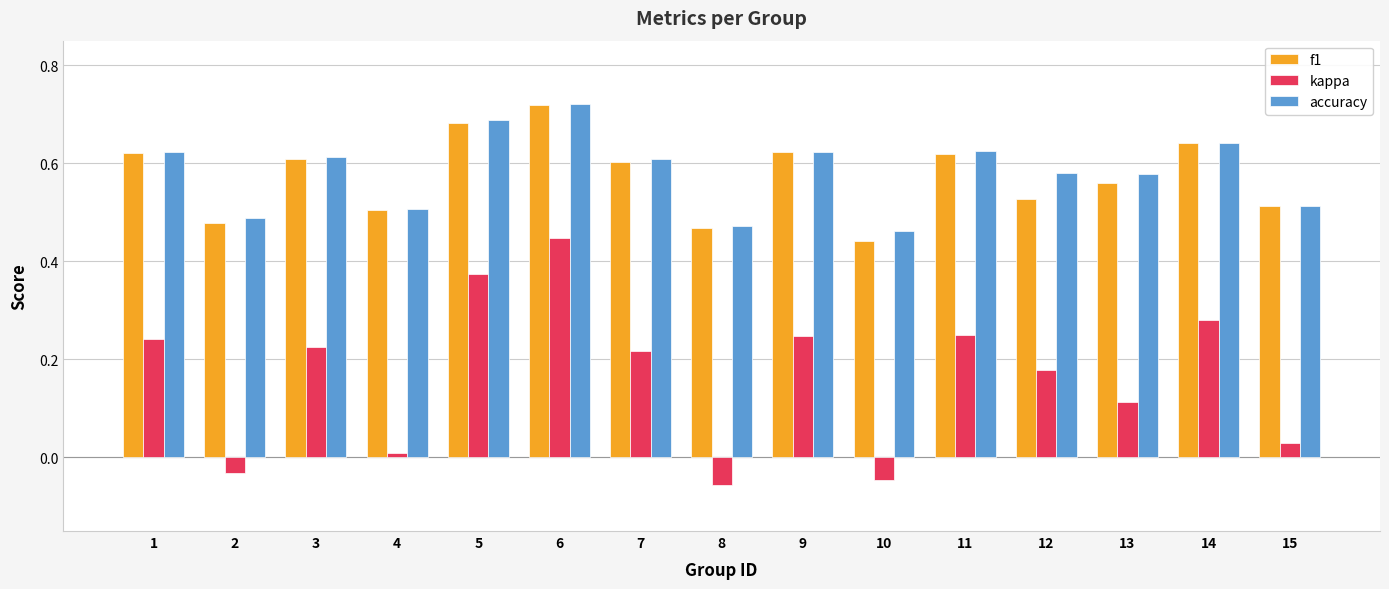

At which label does accuracy reach its peak?

6